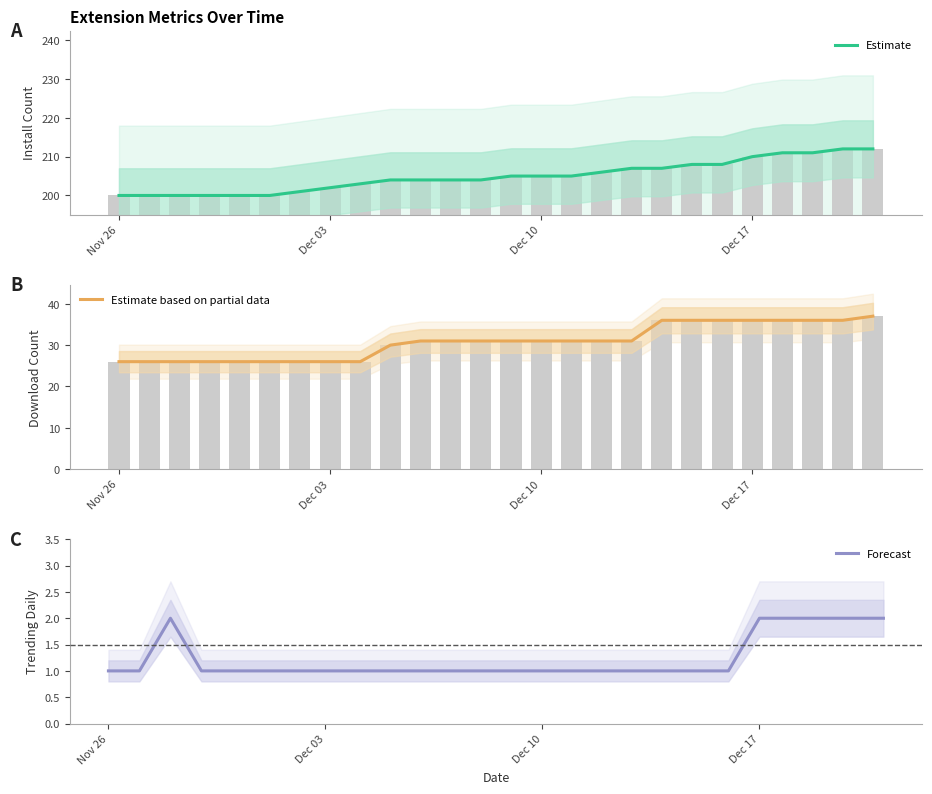

Which series has the largest total across all categories?

Estimate